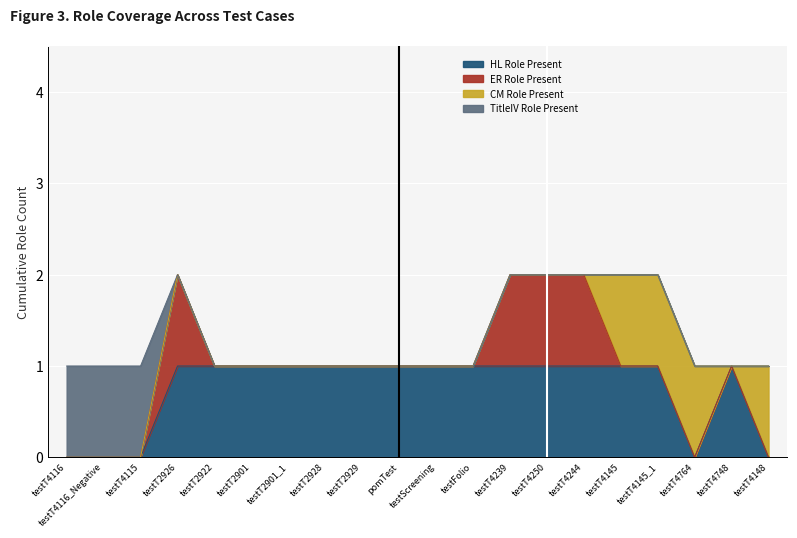

What is the label of the 15th point from the left?

testT4244